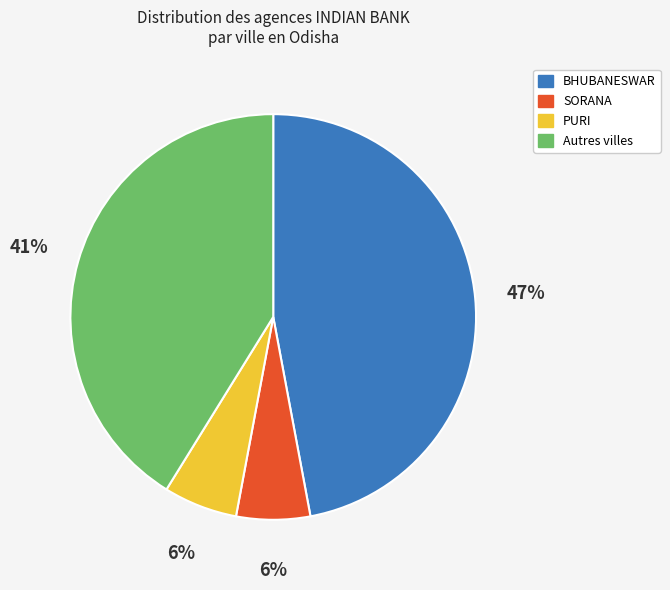

To the nearest percent, what is the difference between the largest and smallest slice percentages?

41%